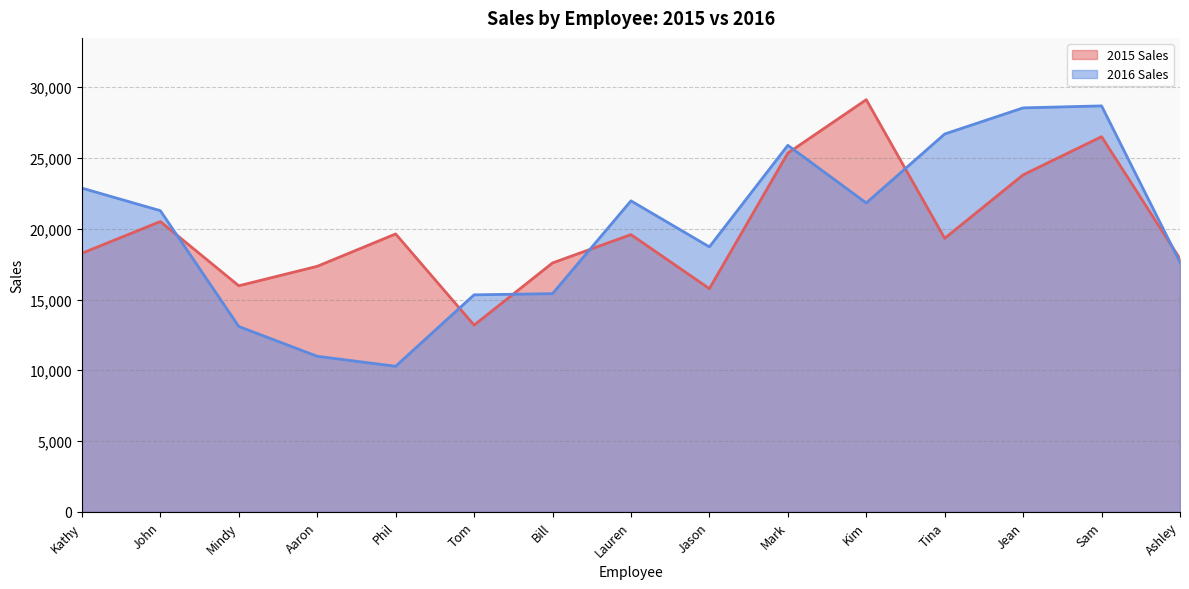

The 2015 Sales series shows 6935 at Kathy. True or false?

False